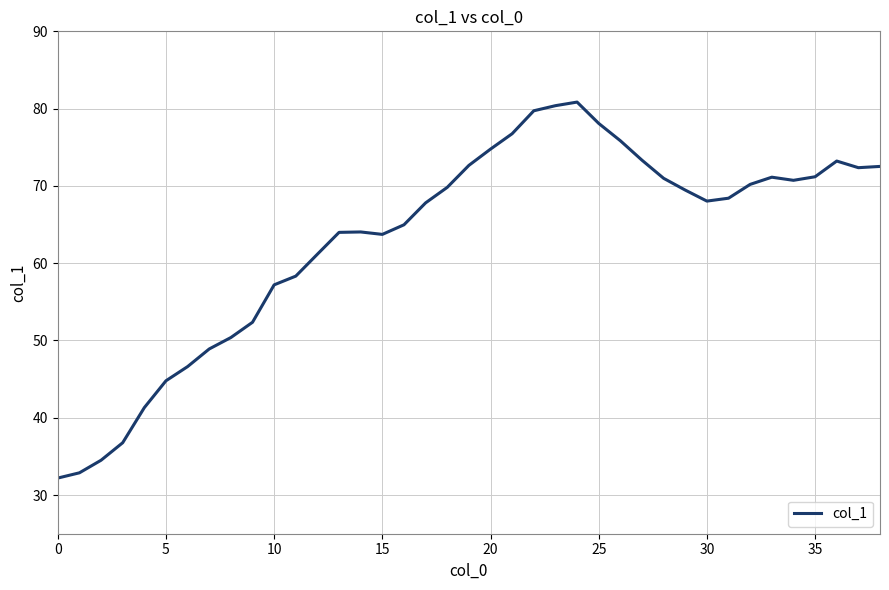

True or false: the data has more than 2 interior local peaks.

True